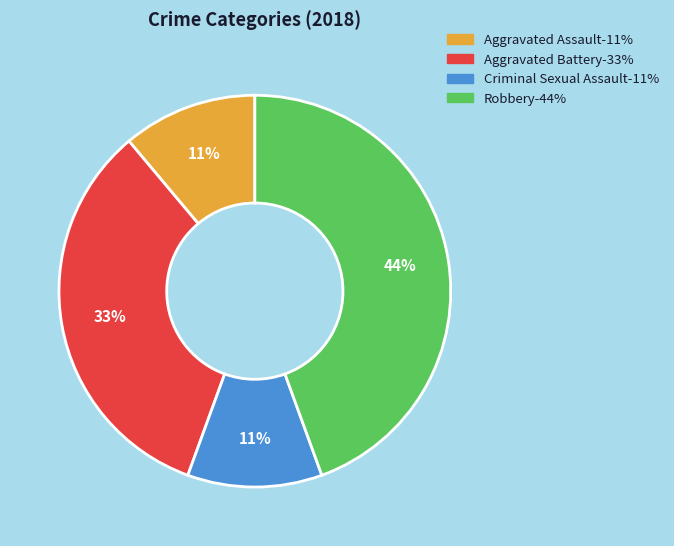

To the nearest percent, what is the combined percentage of Criminal Sexual Assault and Aggravated Battery?

44%